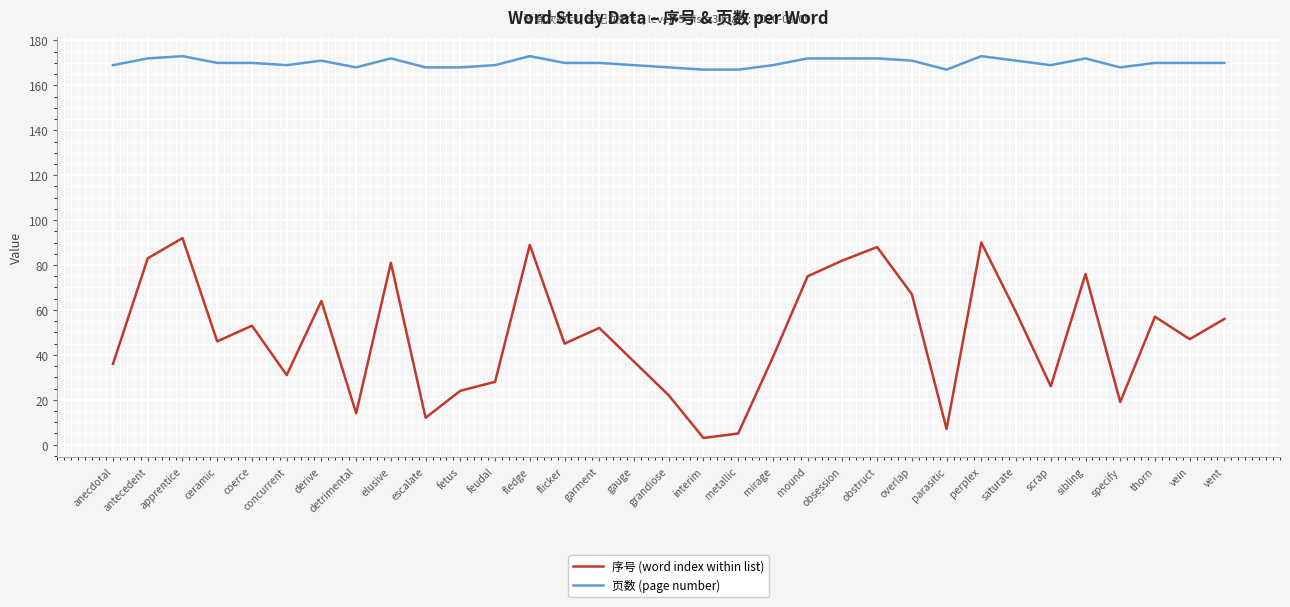

The 页数 (page number) series shows 258 at metallic. True or false?

False